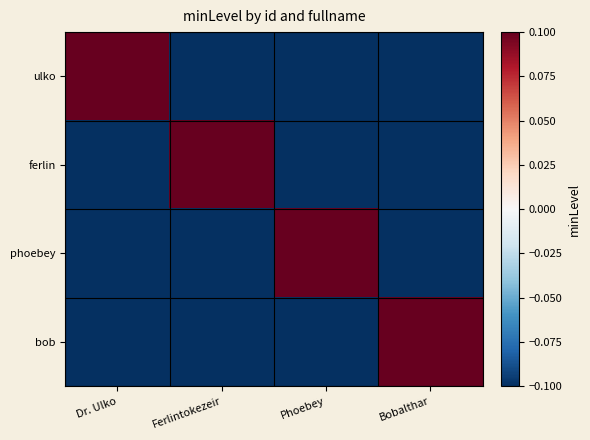

At which category is the sum across all series the highest?

Dr. Ulko